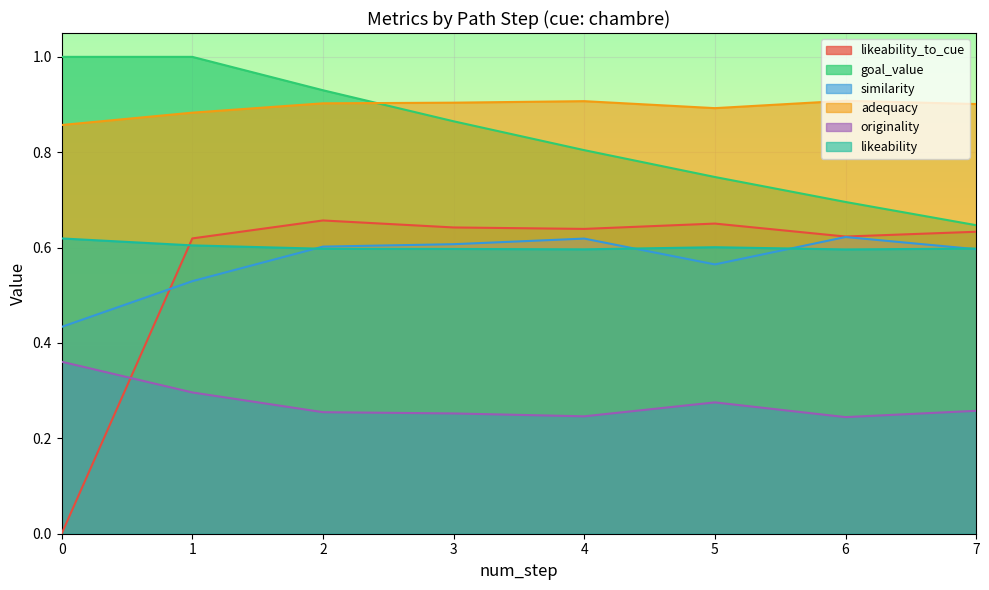

Read the similarity value at 2.

0.6